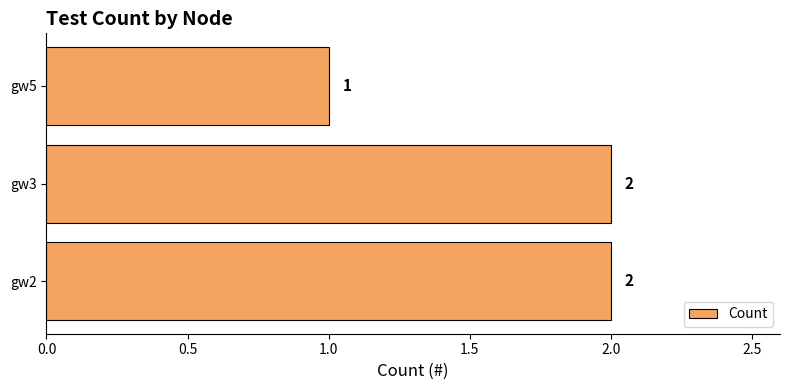

At which label is the value closest to 1?

gw5